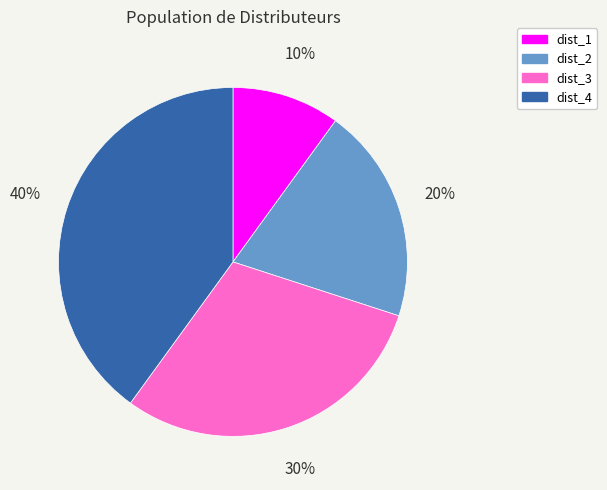

Do dist_4 and dist_2 together represent more than half of the pie?

Yes